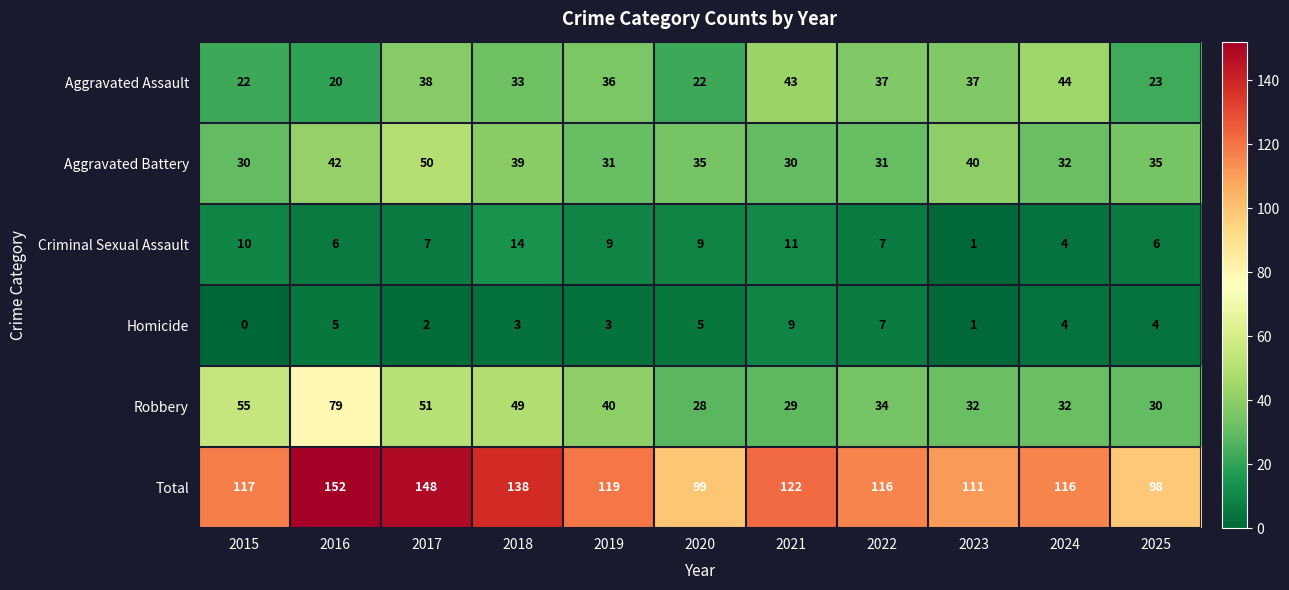

What is the difference between the highest and lowest values at 2022?

109